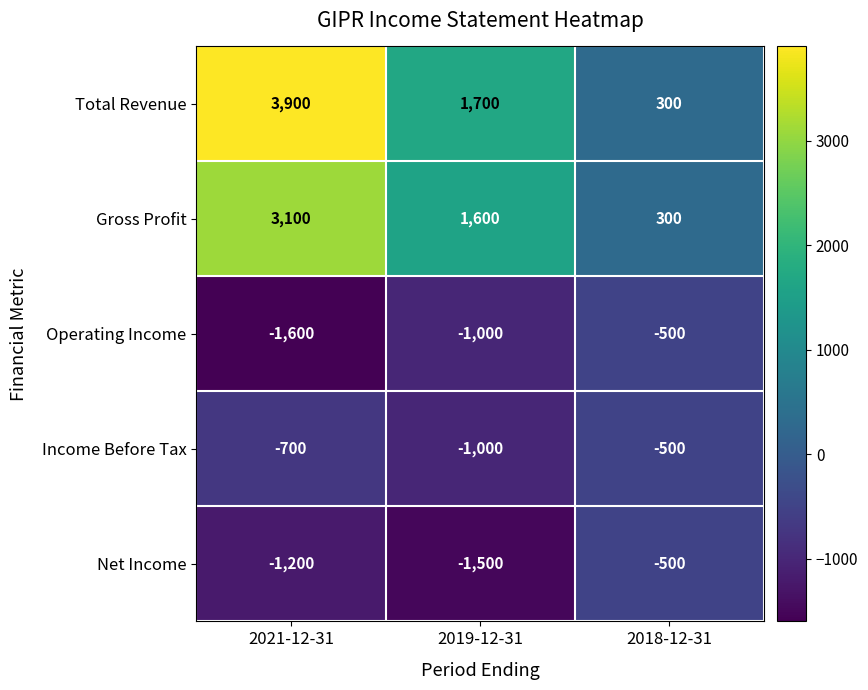

What is the total value across all series at 2019-12-31?

-200